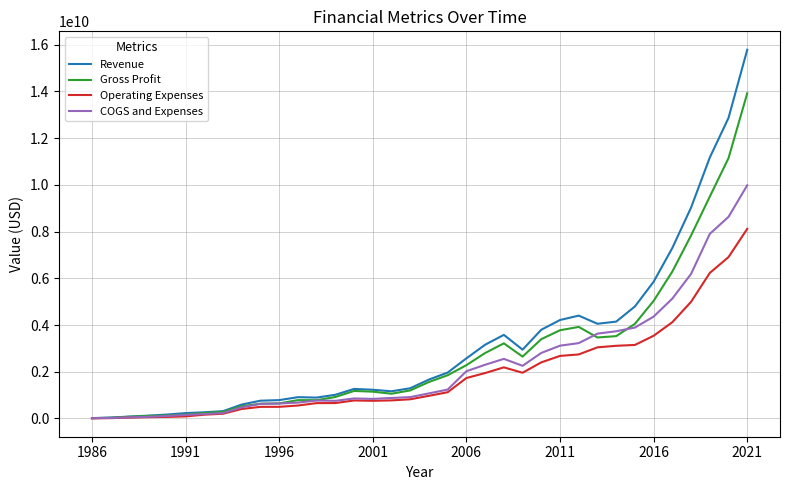

What is the average value of the Revenue series?

3180053583